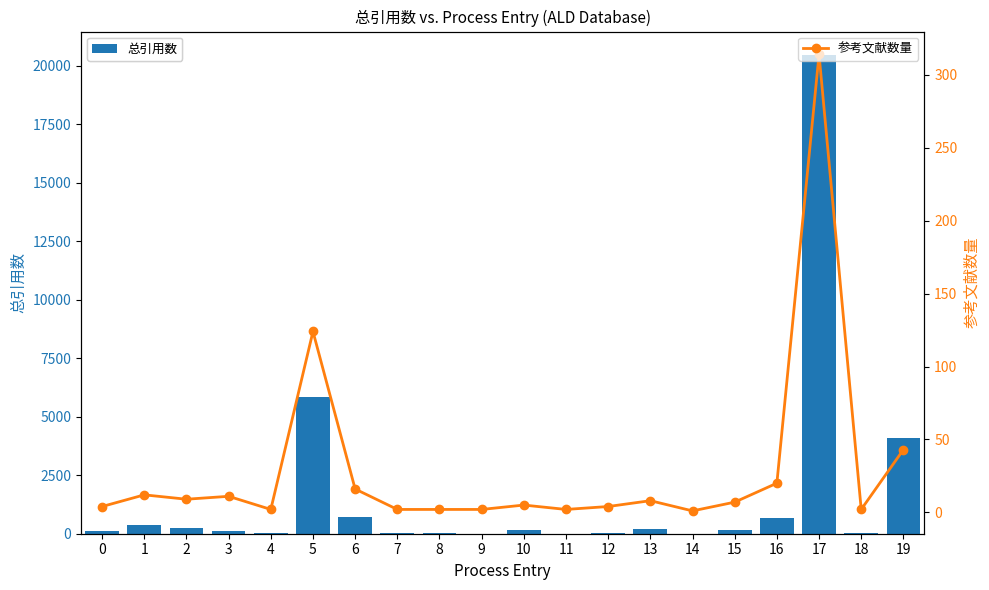

List the series in order of their overall mean, lowest first.

参考文献数量, 总引用数